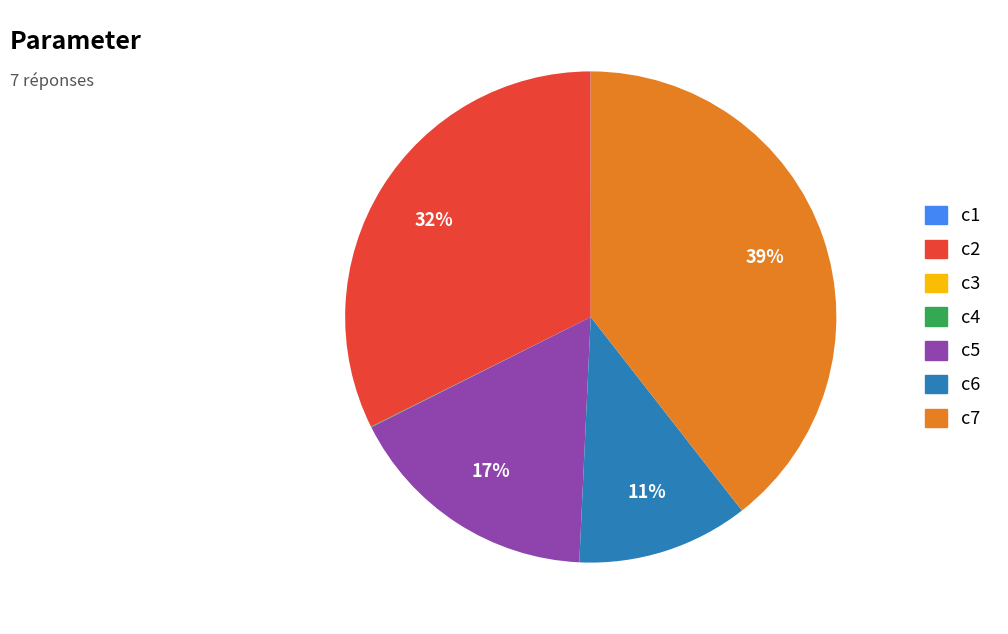

What is the largest slice in the pie chart?

c7